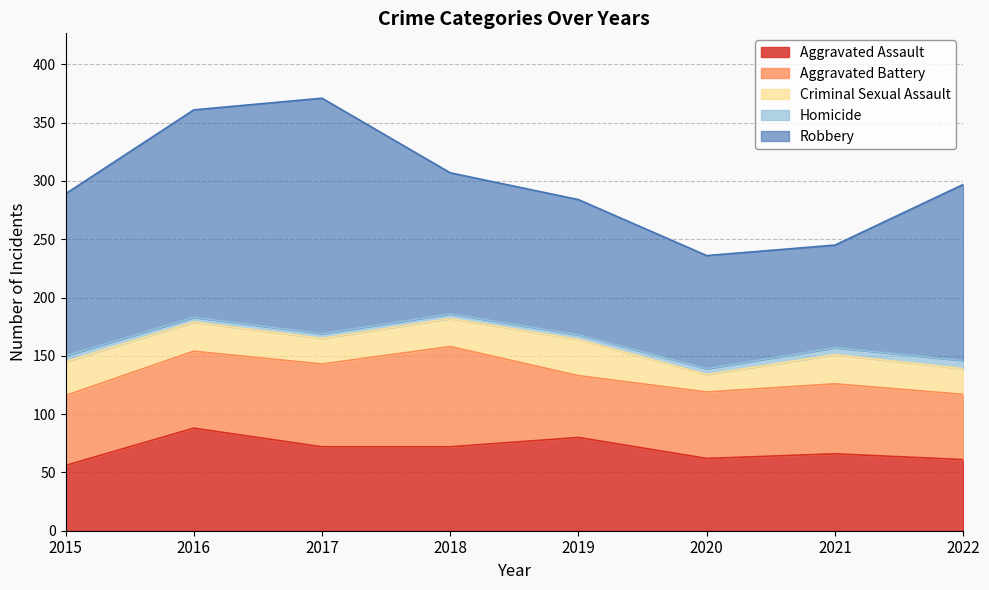

True or false: Aggravated Battery and Criminal Sexual Assault cross at least once.

False